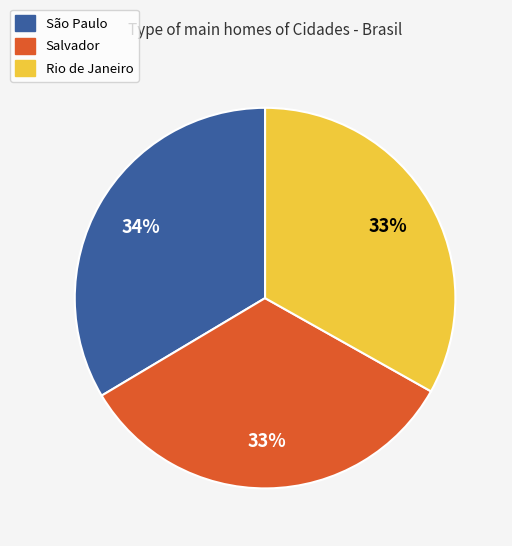

To the nearest percent, what percentage of the pie is Salvador?

33%